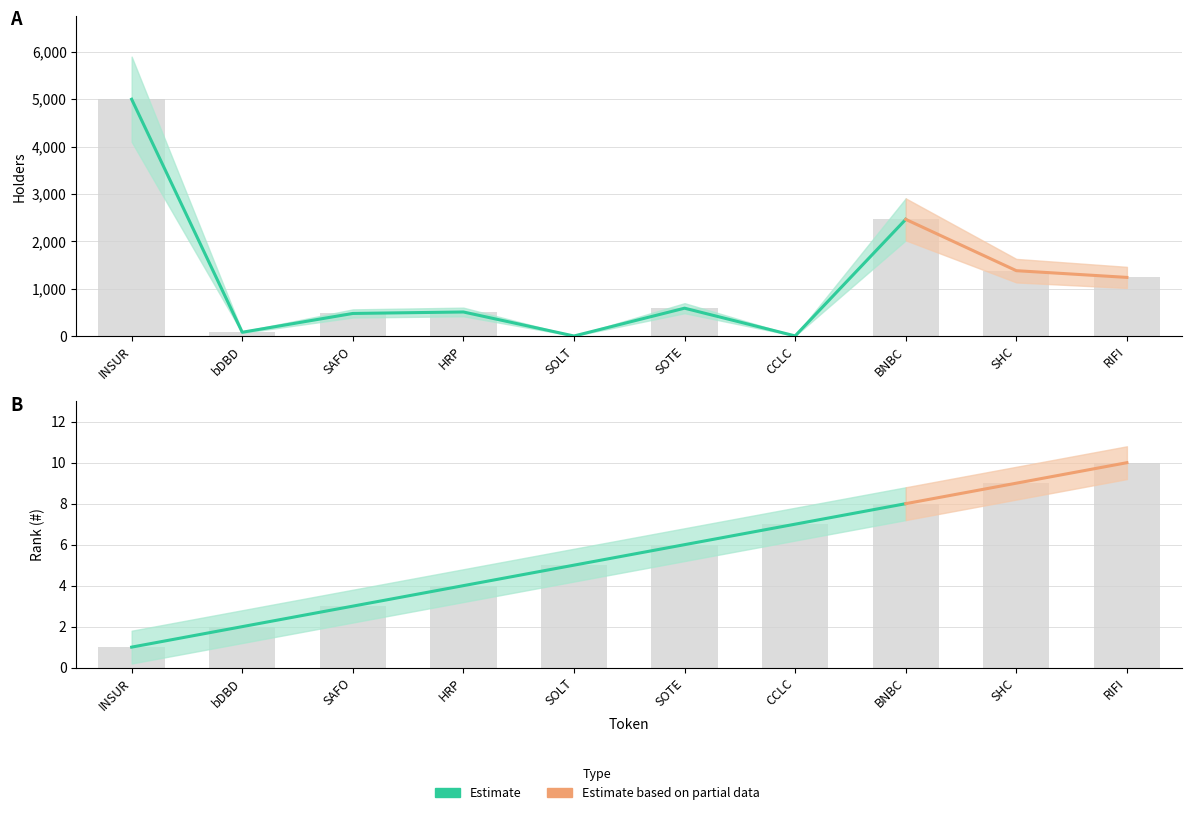

What is the smallest value displayed?

1